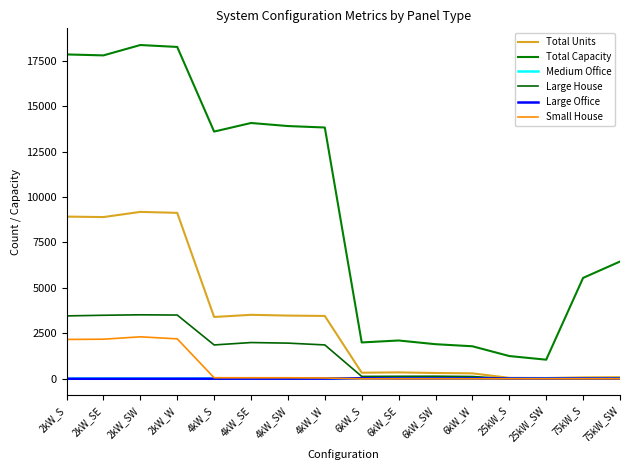

Which series has the largest total across all categories?

Total Capacity